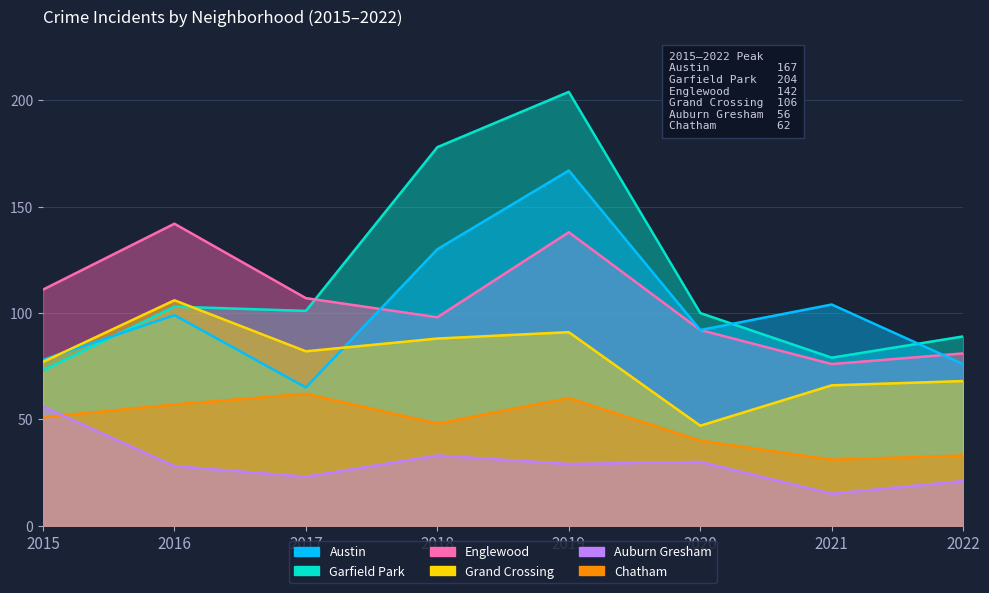

Which series has the largest range (max minus min)?

Garfield Park